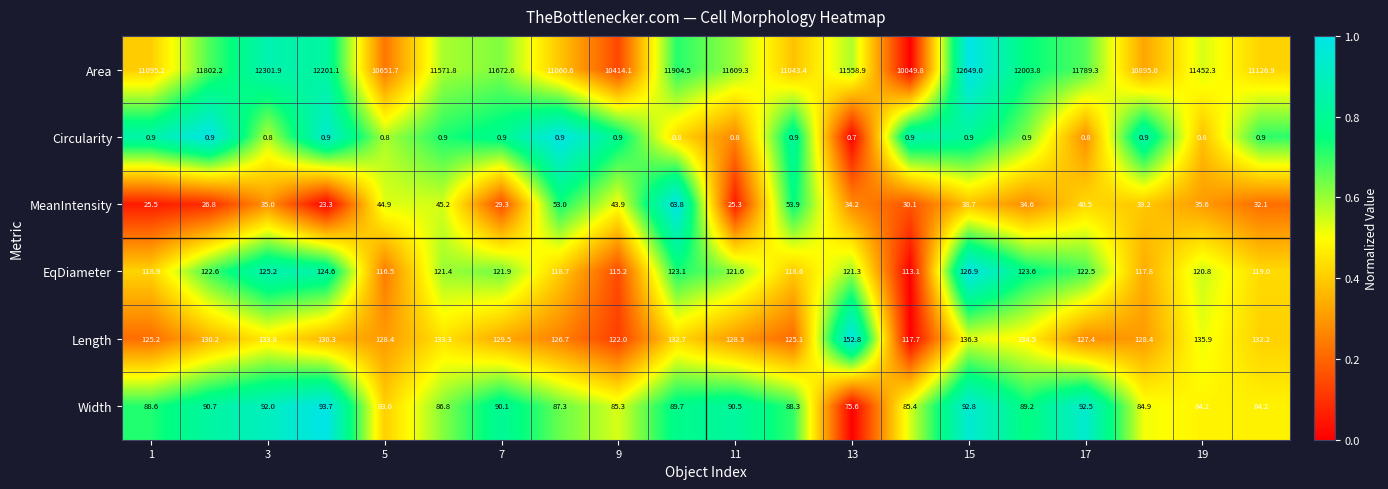

Rank the series by their maximum value, from highest to lowest.

Area, Length, EqDiameter, Width, MeanIntensity, Circularity